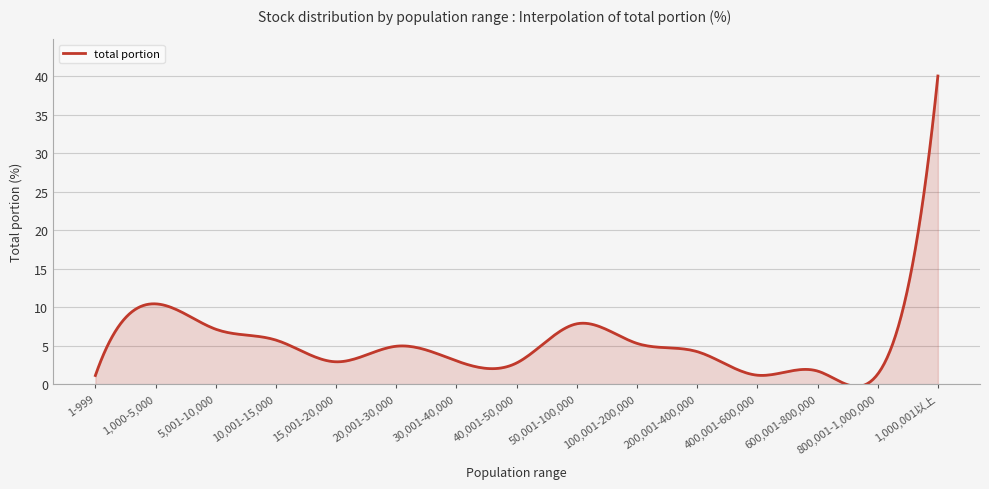

What is the maximum value shown in the chart?

40.0